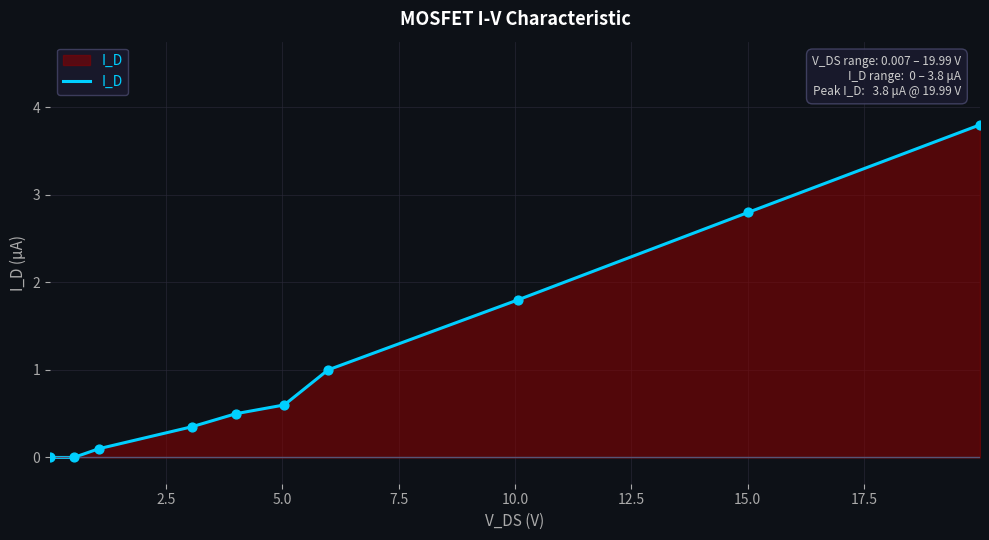

What is the difference between the maximum and minimum values?

3.8